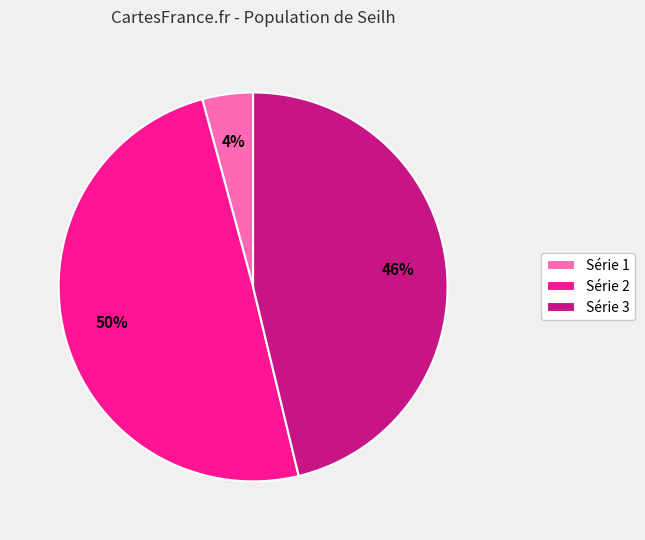

What is the largest slice in the pie chart?

Série 2